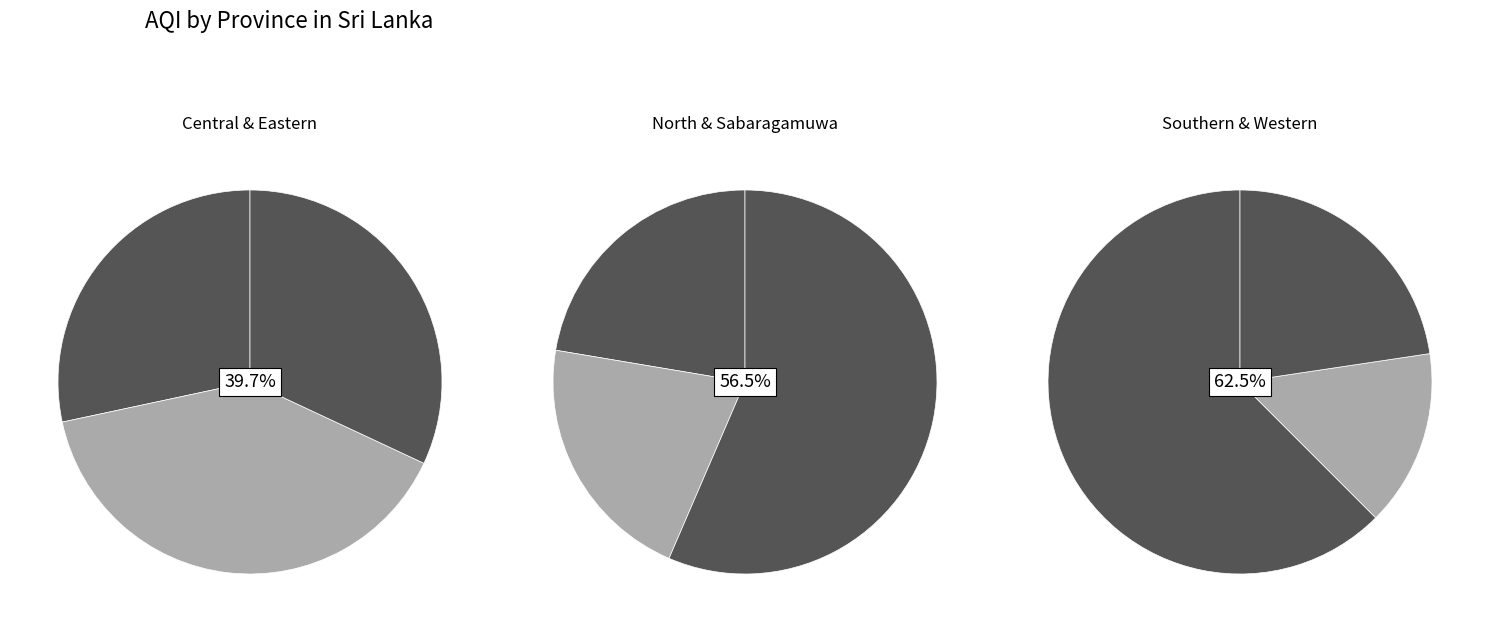

The North Central slice represents 1% of the pie. True or false?

False